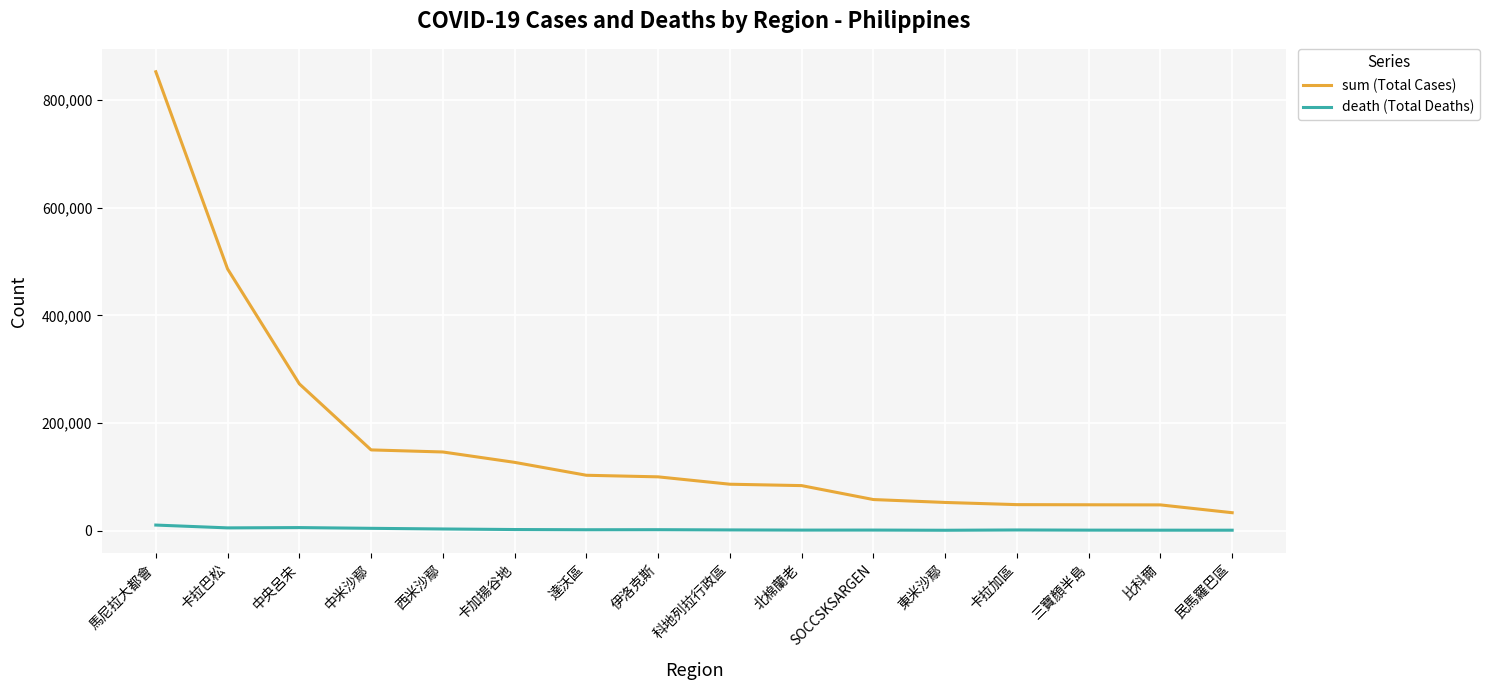

What is the maximum value shown in the chart?

852483